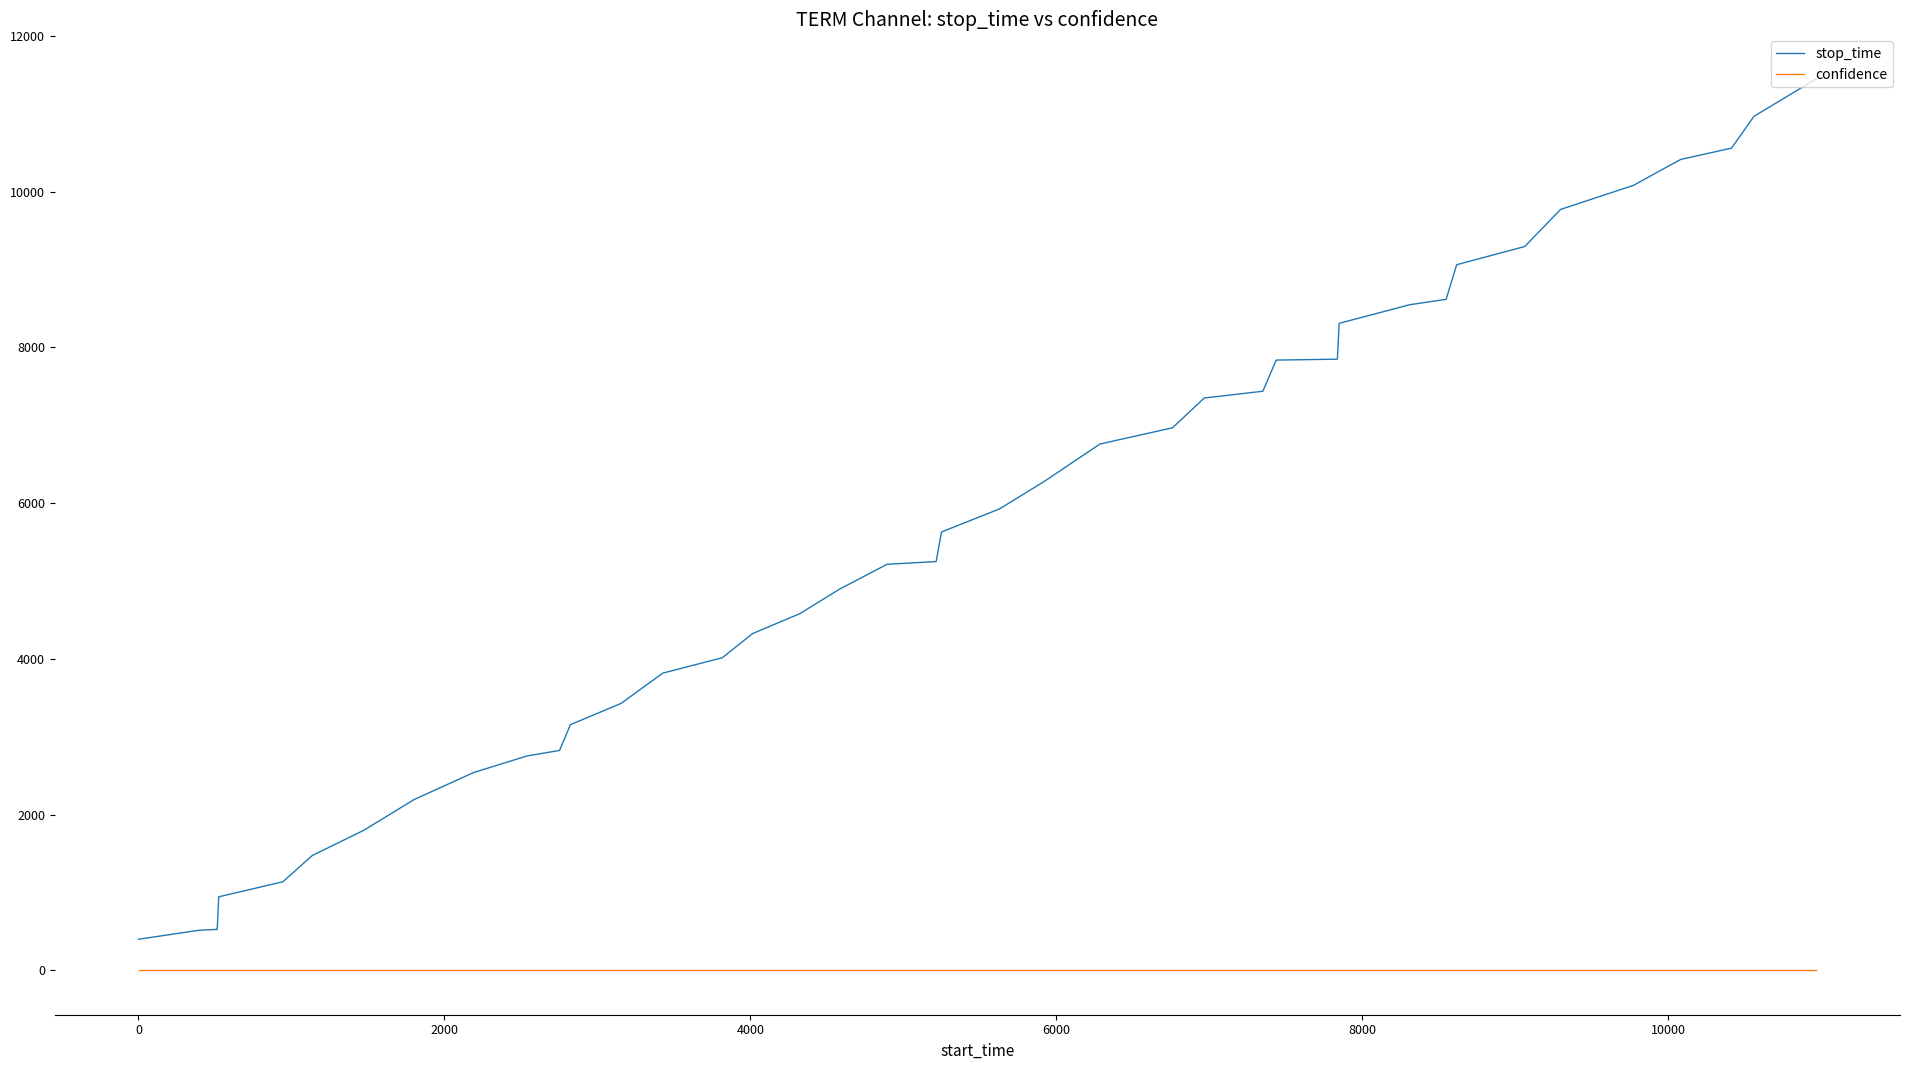

True or false: confidence and stop_time cross at least once.

False